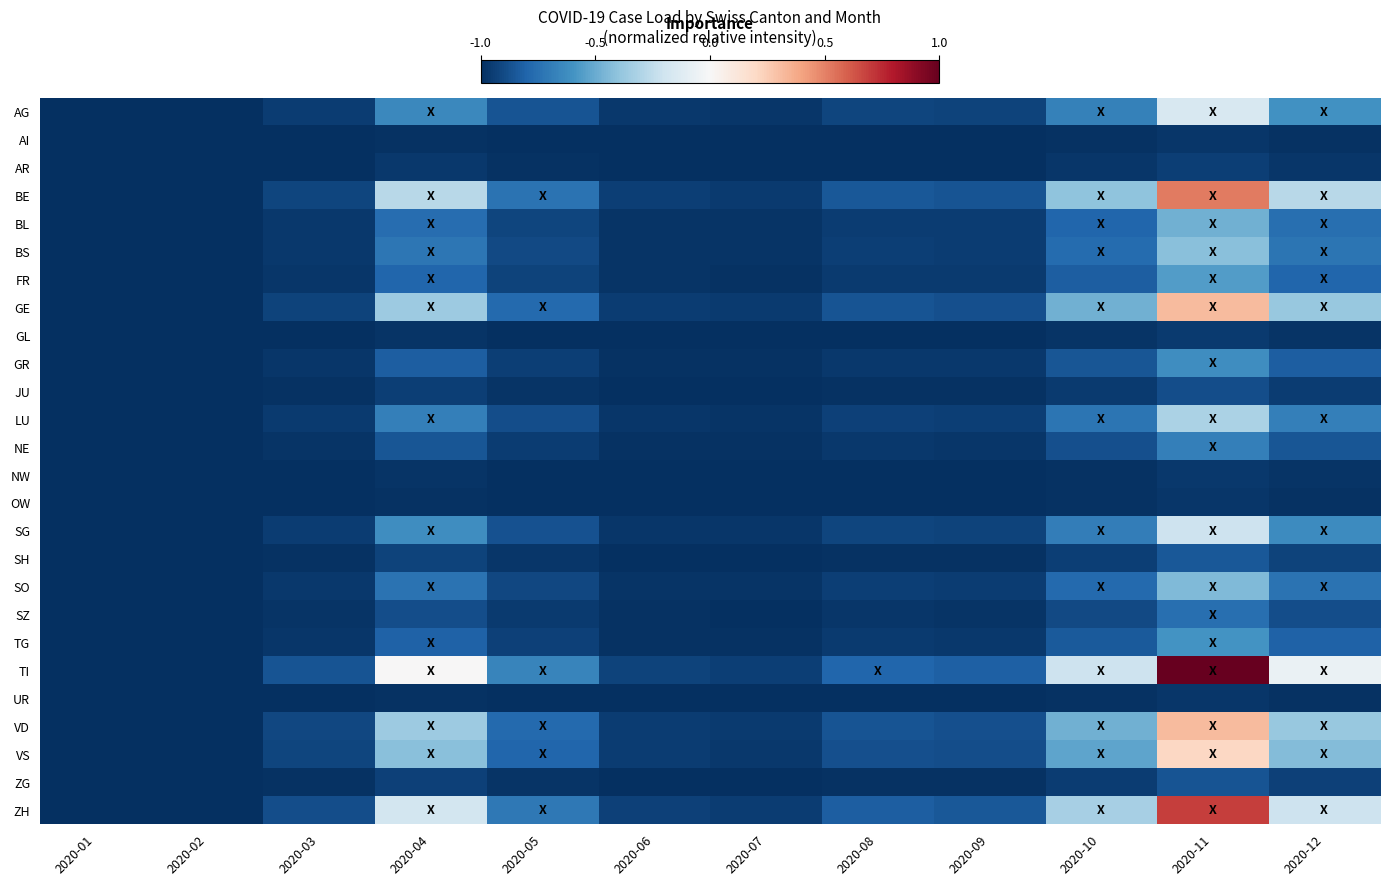

Between 2020-05 and 2020-11, which series saw the biggest shift?

TI